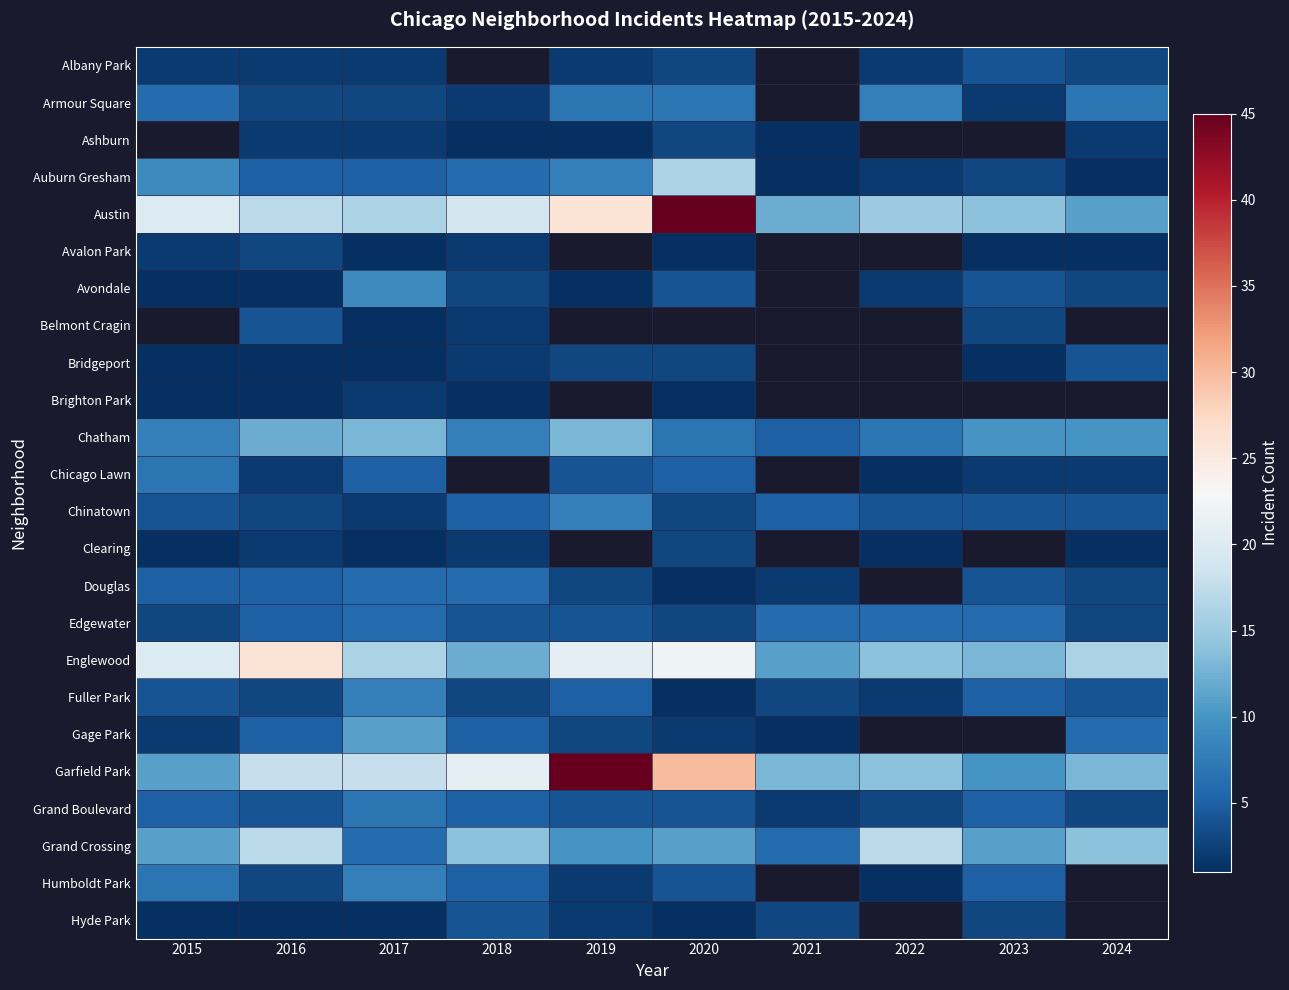

The Douglas series shows 4.0 at 2023. True or false?

True